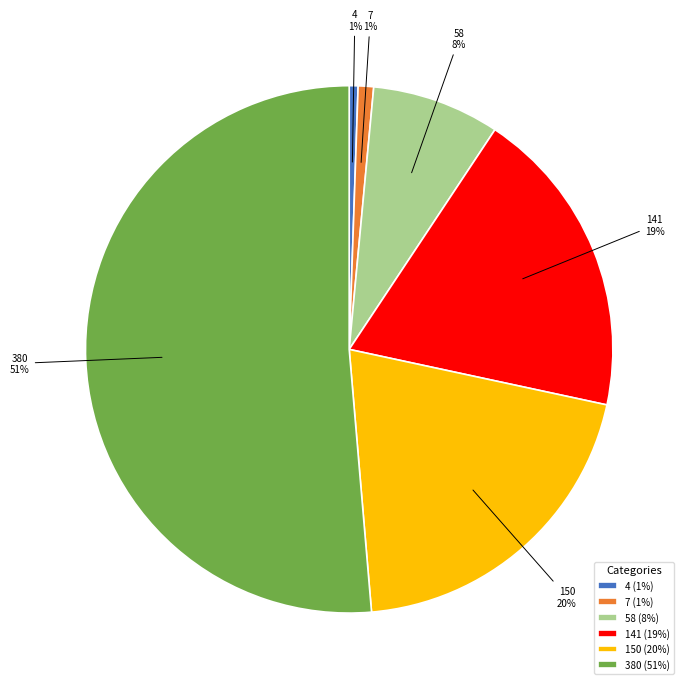

To the nearest percent, what is the average slice percentage?

17%